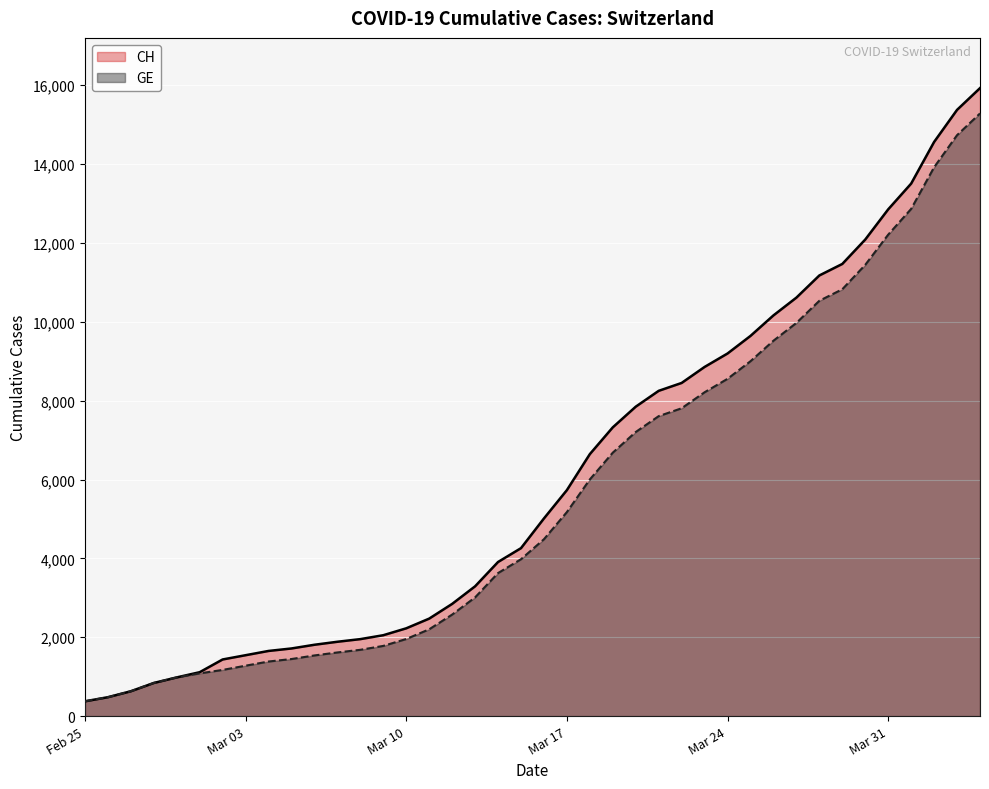

True or false: CH and GE intersect in this chart.

False